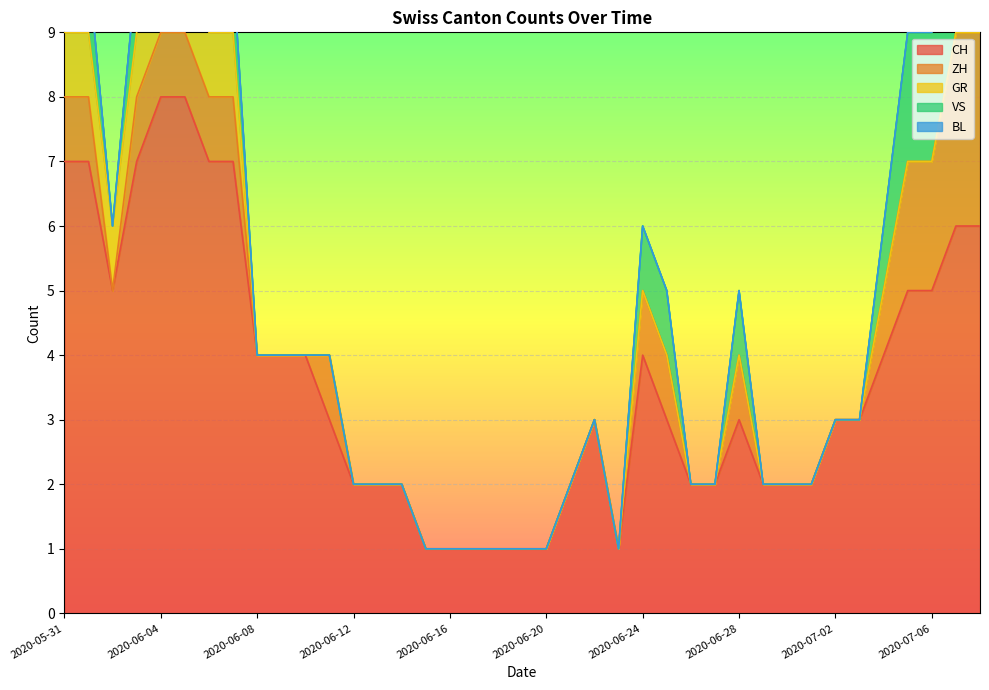

True or false: VS has a value of 2 at 2020-06-18.

False